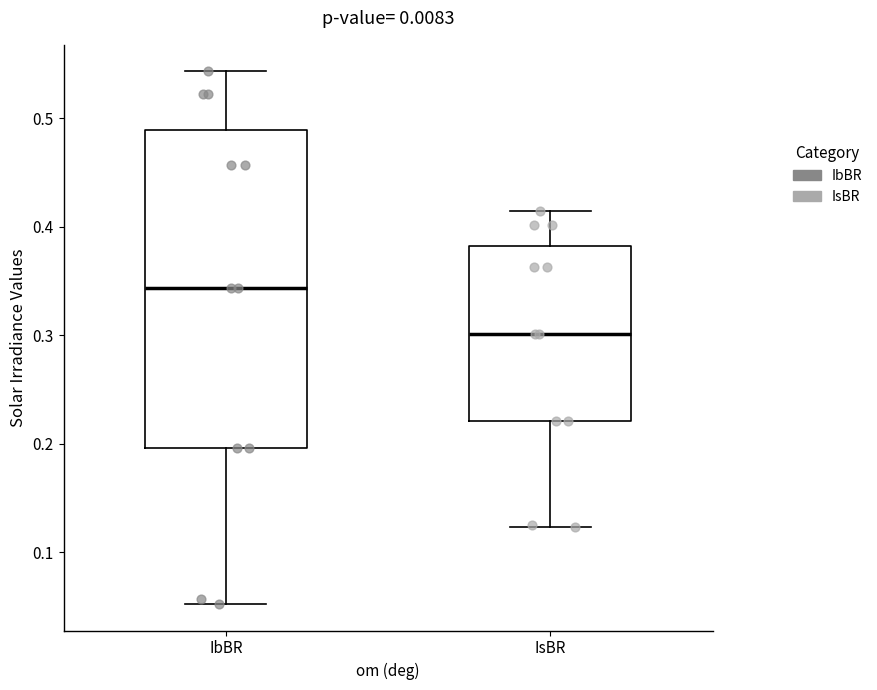

Which box's median line is the highest?

IbBR